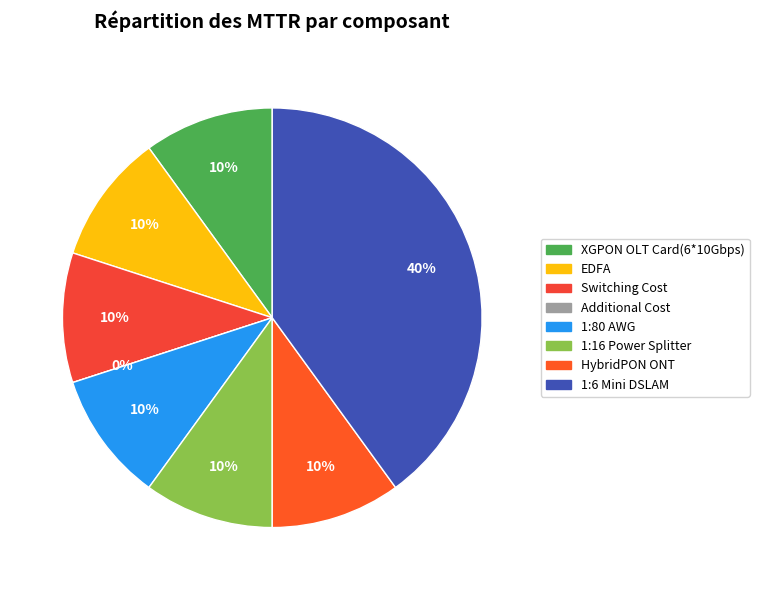

Is the sum of 1:16 Power Splitter and HybridPON ONT greater than half?

No